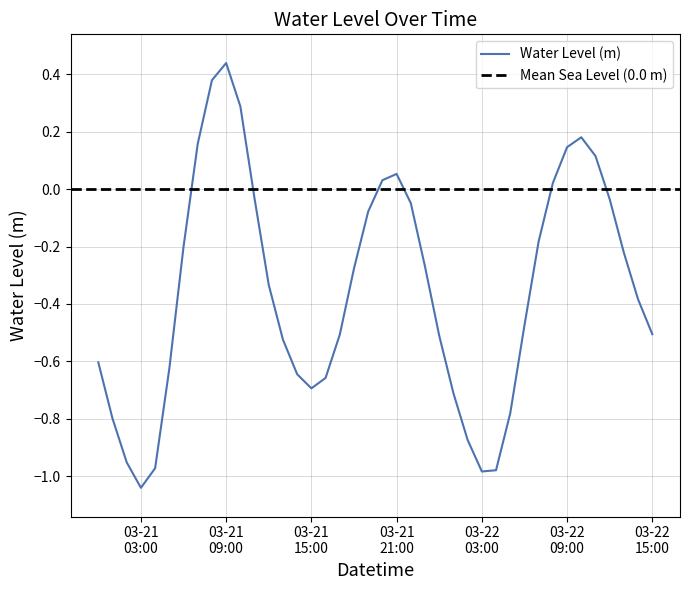

What is the value of the 40th point from the left?

-0.5